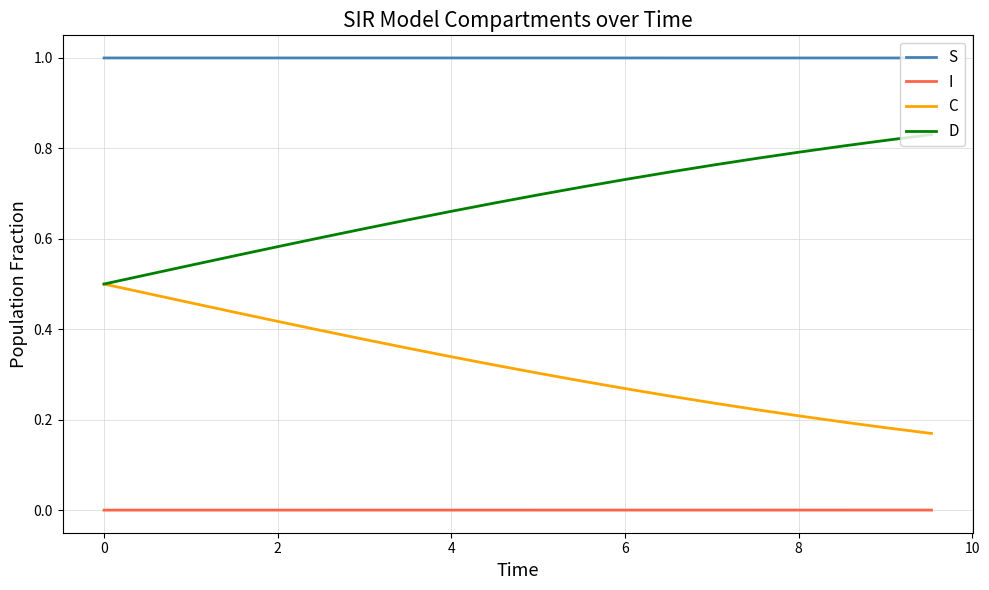

List the series in order of their overall mean, lowest first.

I, C, D, S